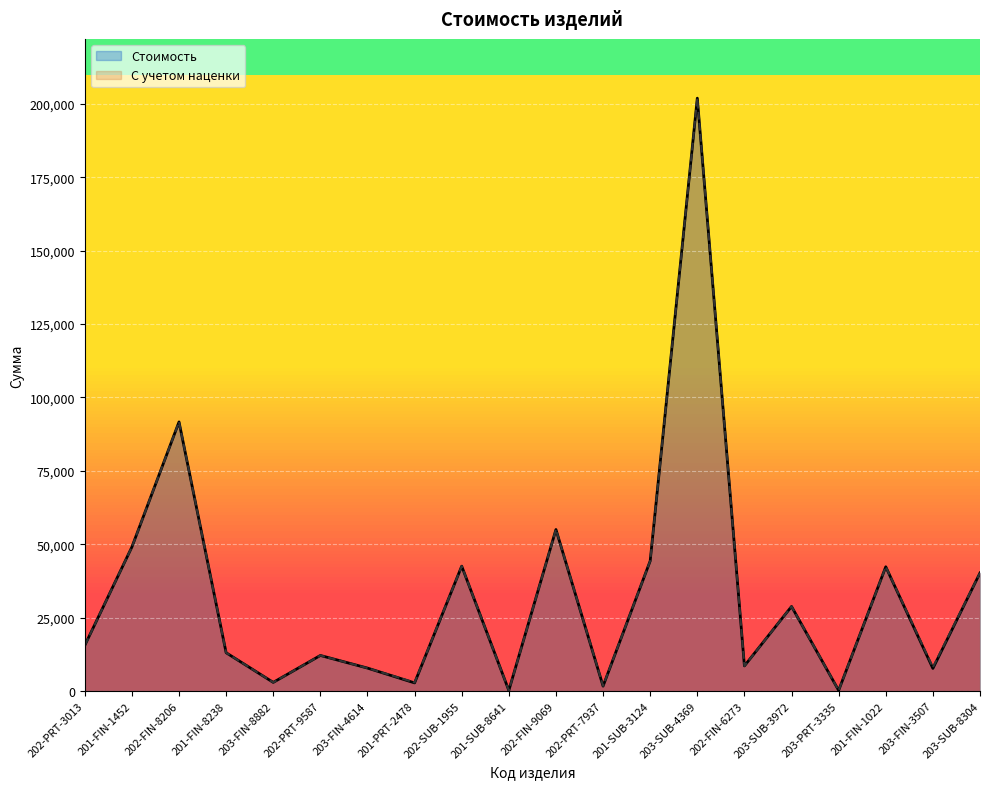

What is the value of the С учетом наценки point at the 10th from the left?

182.7